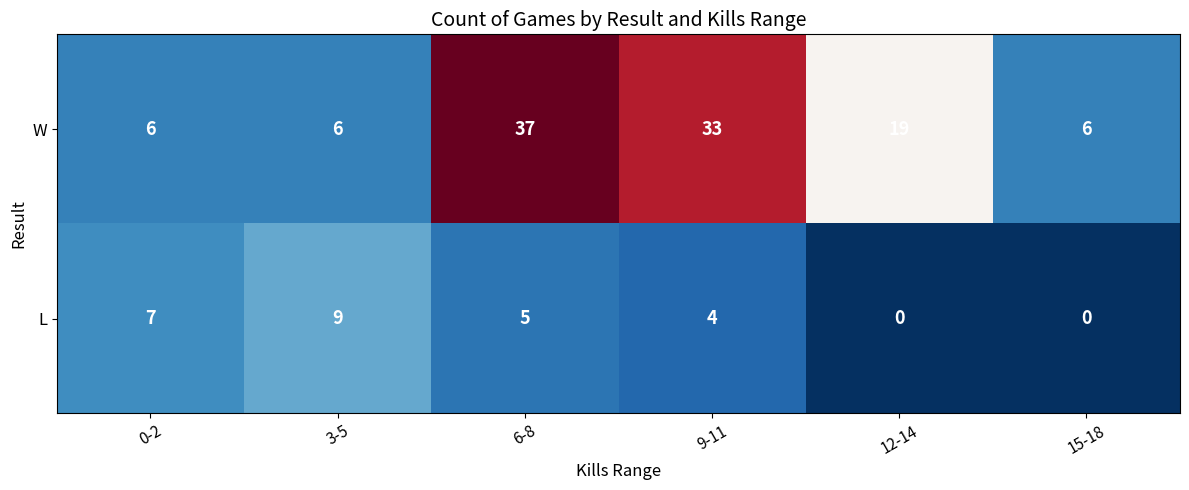

At which category does the chart reach its peak across all series?

6-8